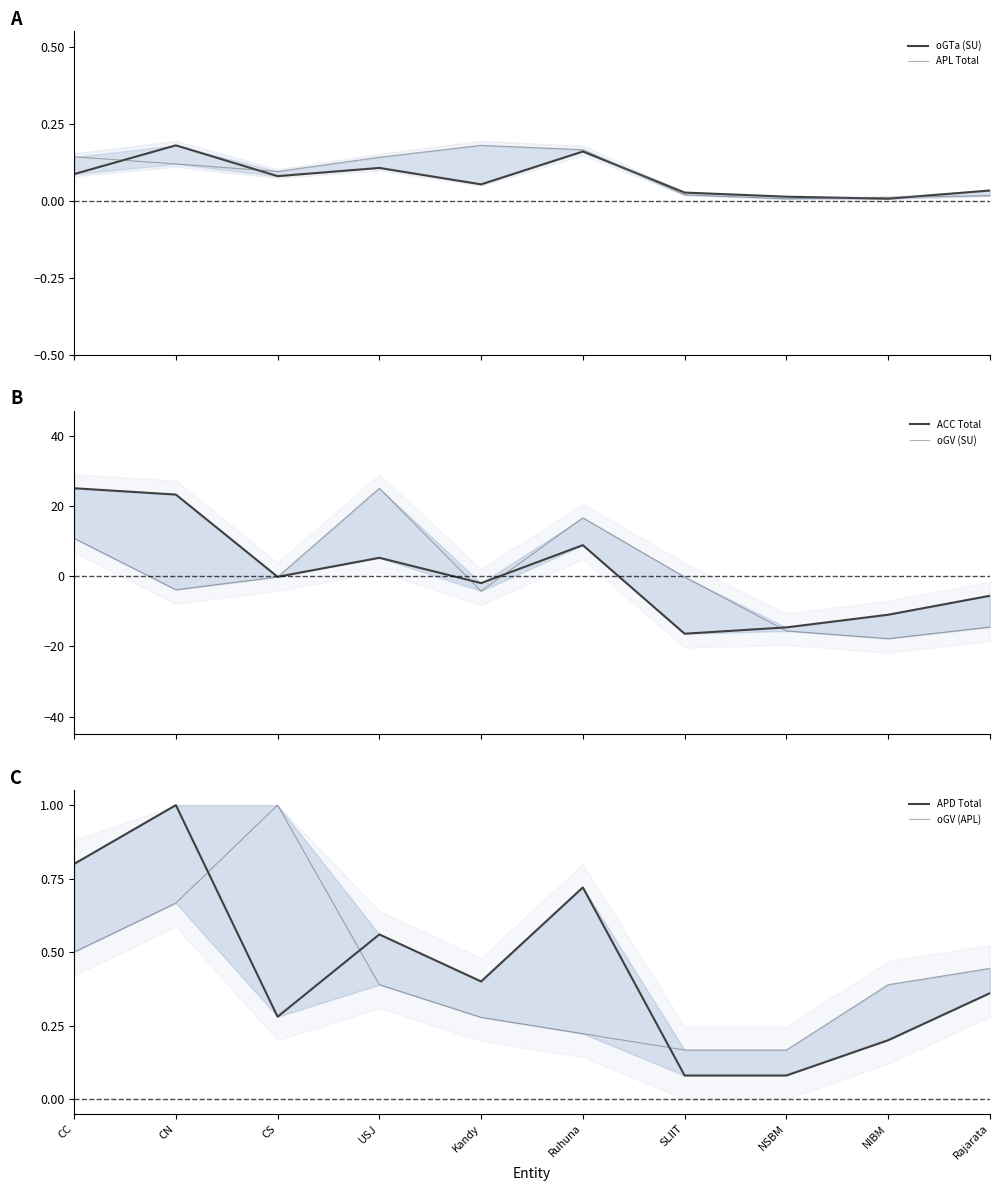

The value of oGV (APL) at CS is 1.0. True or false?

True